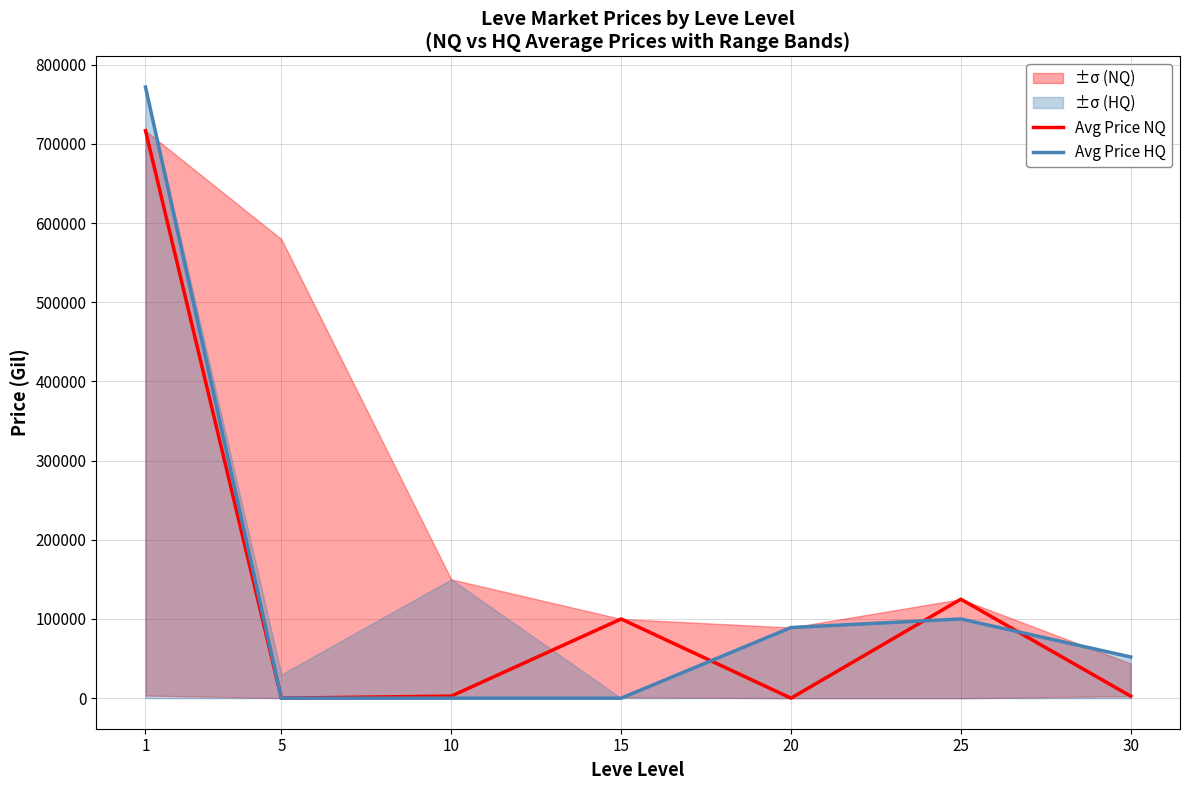

True or false: Avg Price HQ and Avg Price NQ intersect in this chart.

True